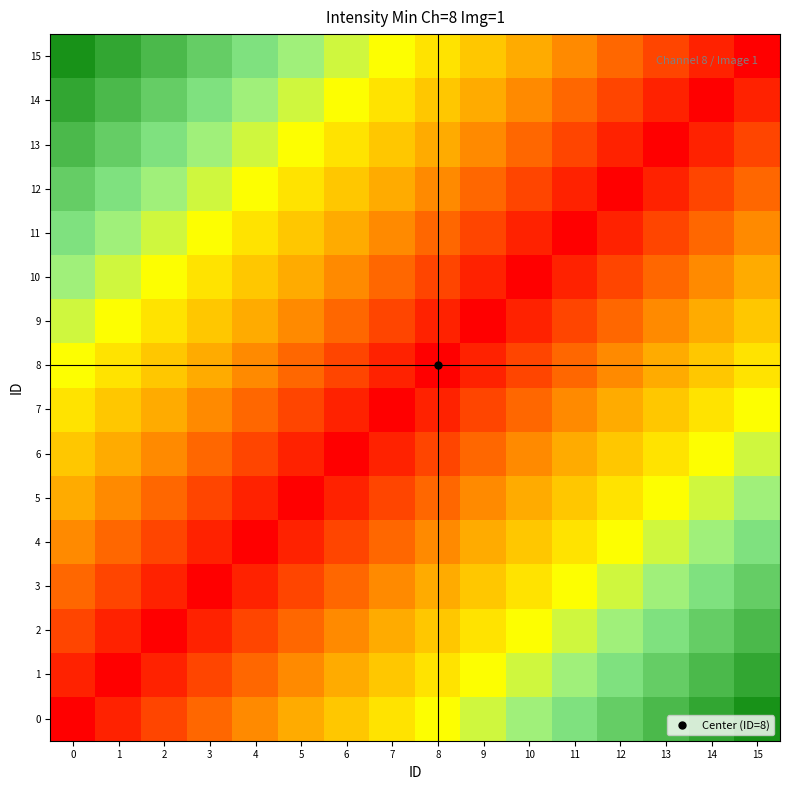

Rank the series at 15 from highest to lowest value.

0, 1, 2, 3, 4, 5, 6, 7, 8, 9, 10, 11, 12, 13, 14, 15